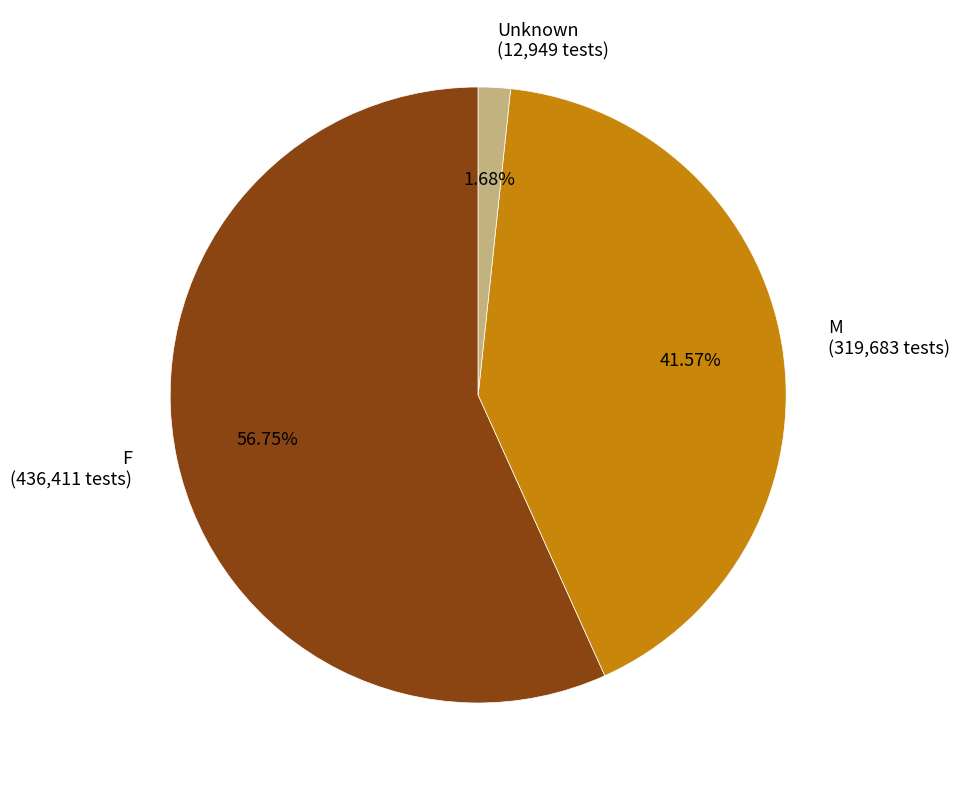

What is the ratio of the value at F to the value at M?

1.4